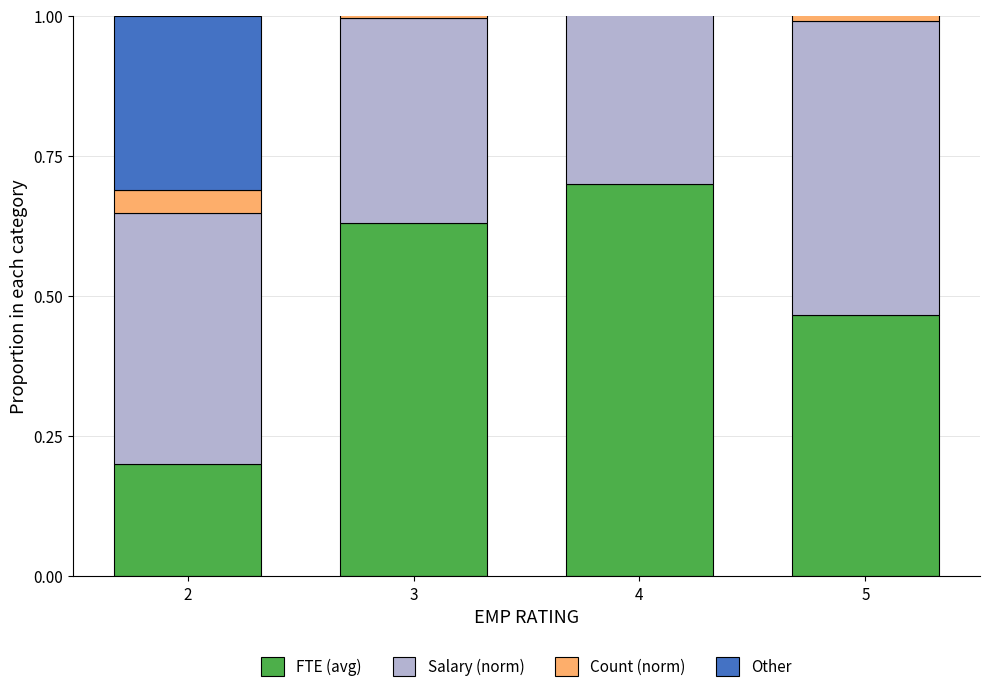

Is it true that Count (norm) equals 0.2 at 4?

True